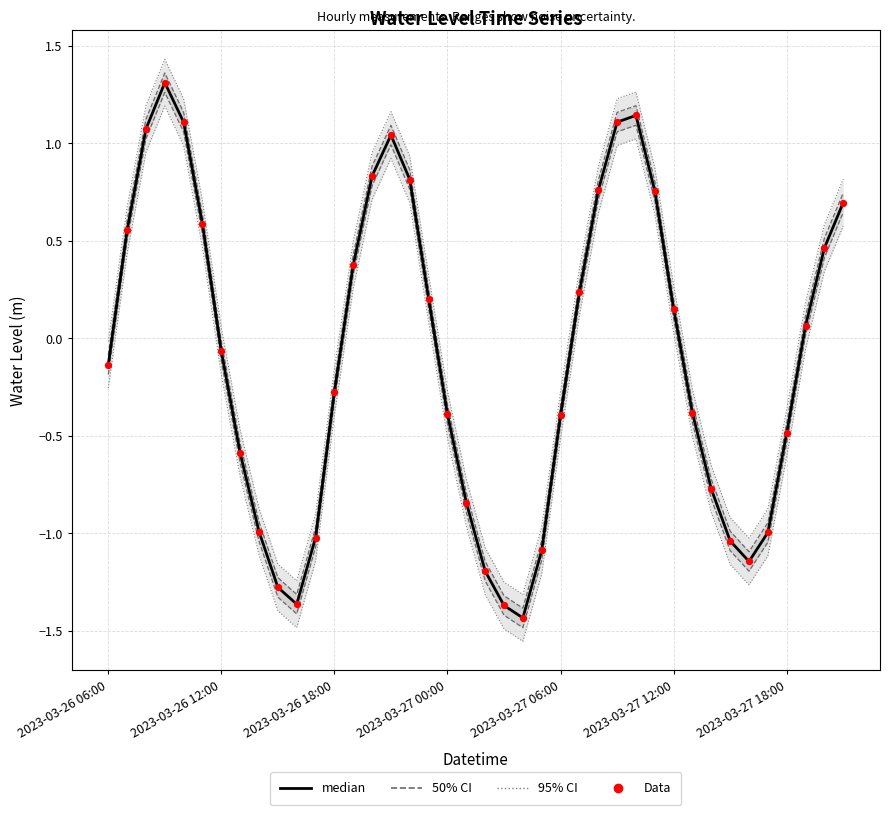

Which series has the largest total across all categories?

median